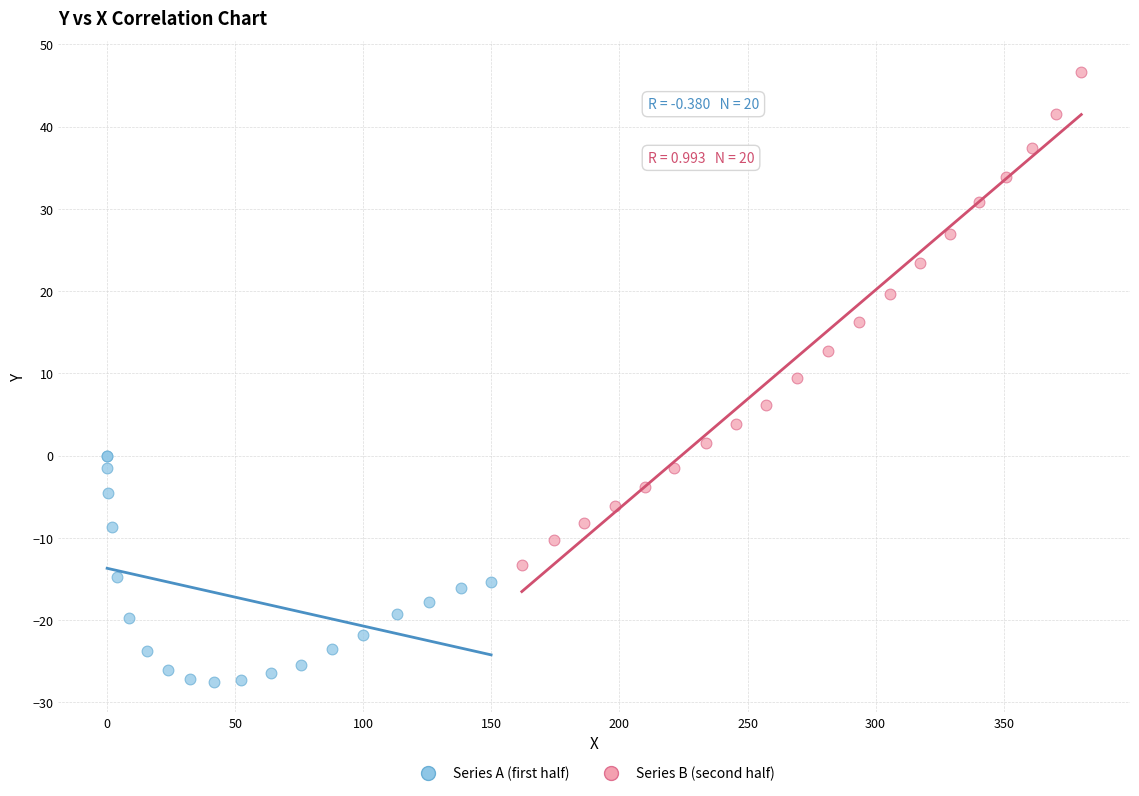

Which series contains the highest Y value?

Series B (second half)